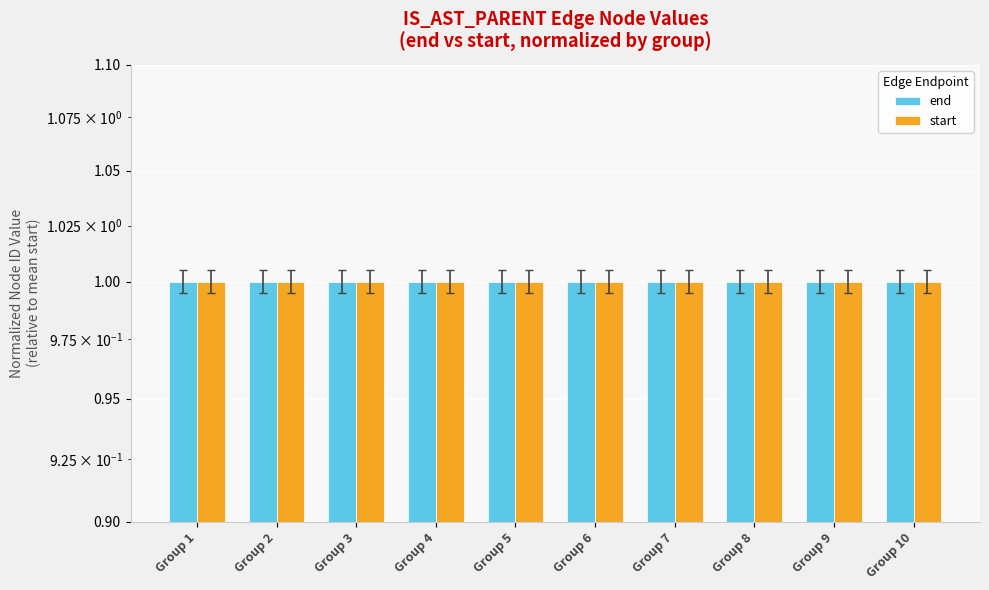

Which series has the largest total across all categories?

end